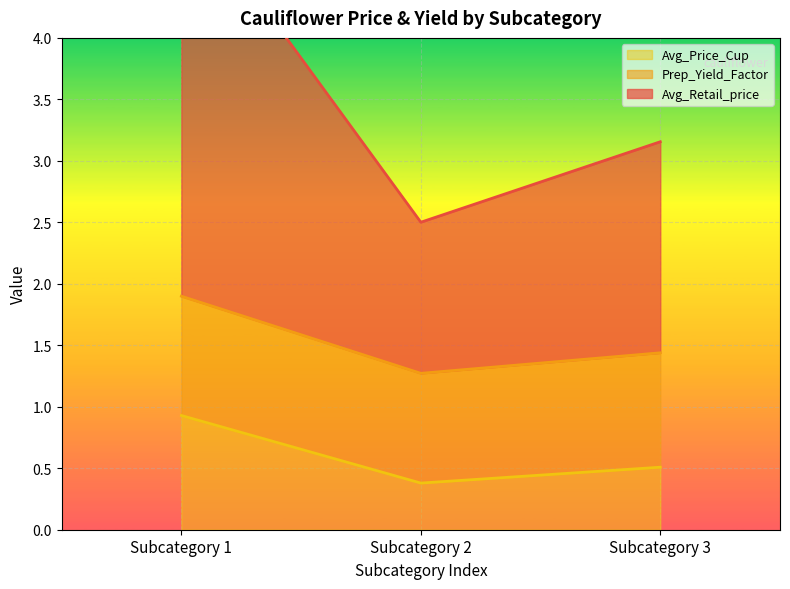

Does the chart display data point markers on the line(s)?

No